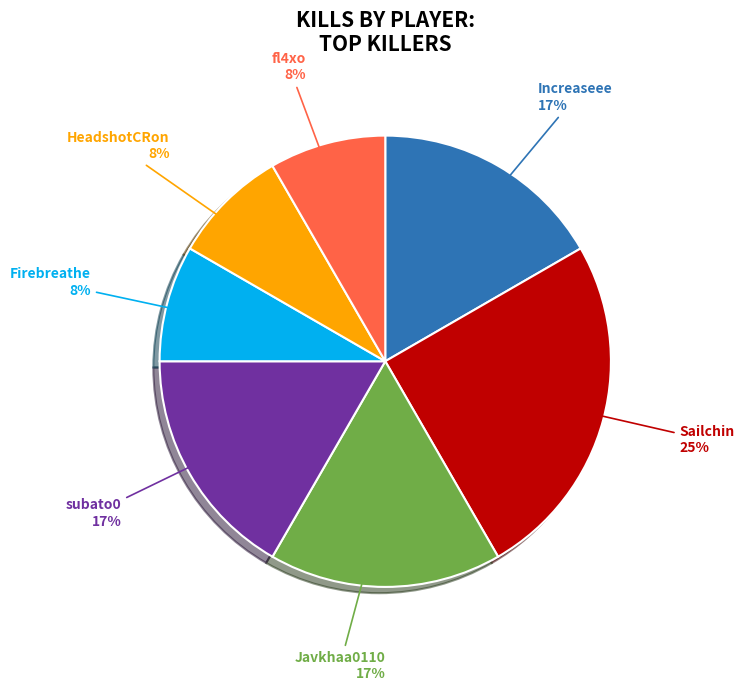

Approximately how many times larger is the value at subato0 compared to Increaseee?

1.0